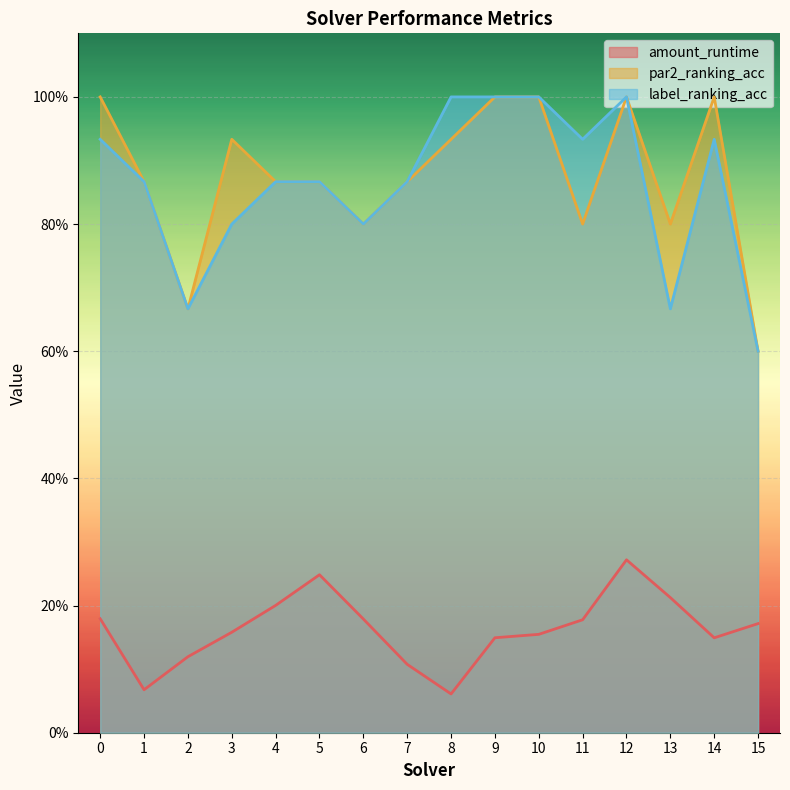

What are all the series names shown in the legend?

amount_runtime, par2_ranking_acc, label_ranking_acc